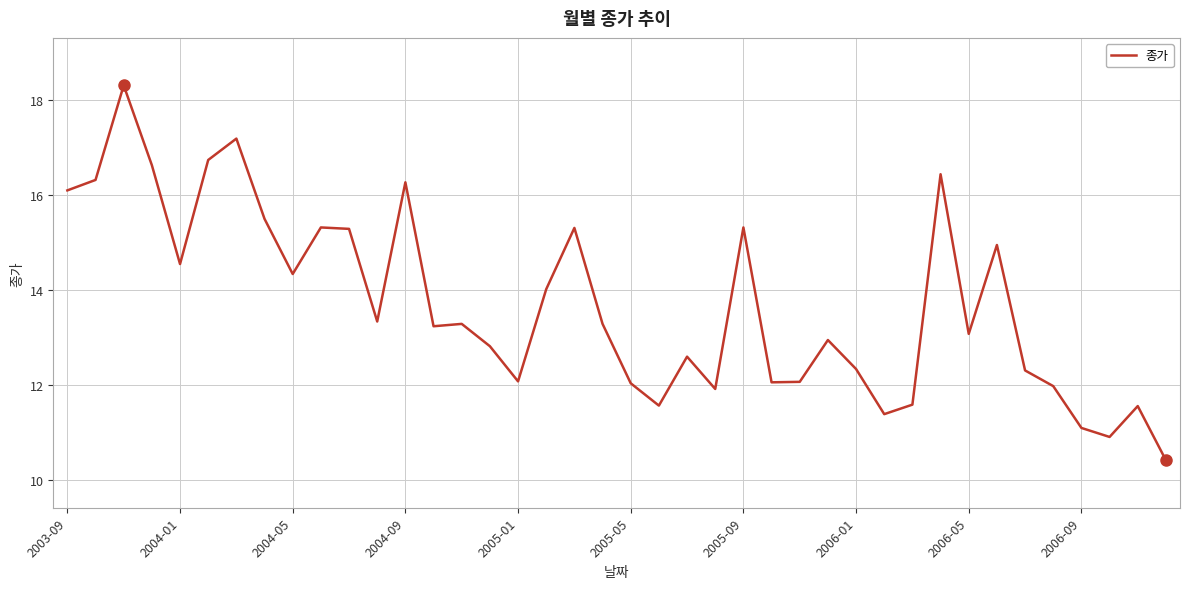

What is the difference between the maximum and minimum values?

7.9